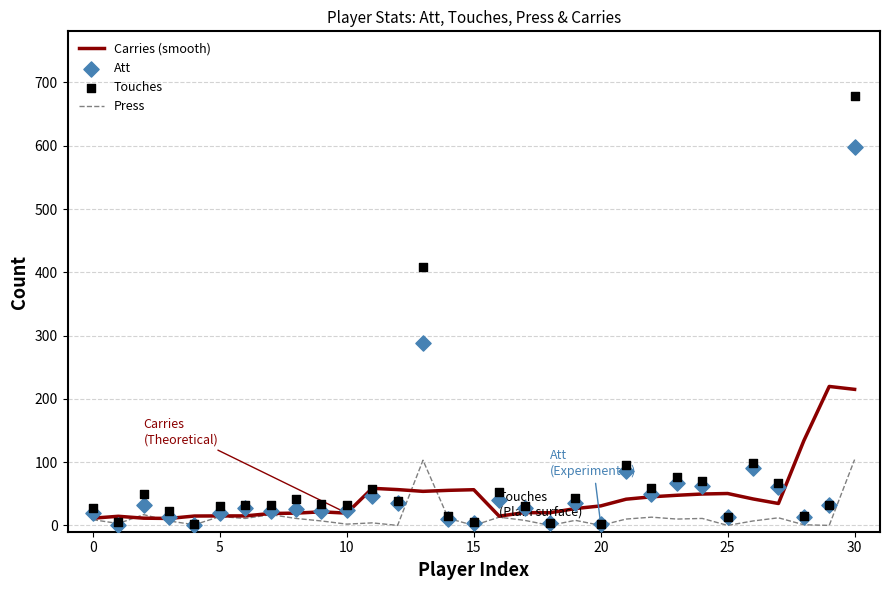

At how many categories does at least one series exceed 165?

3